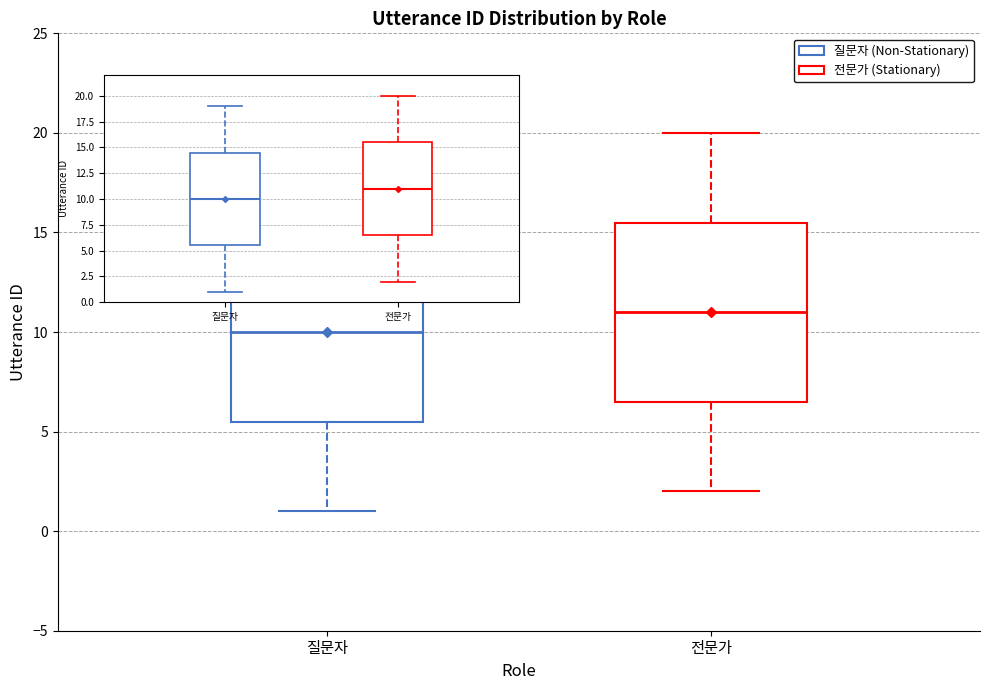

Where does the lower whisker of the box for 전문가 end on the y-axis? The values are not printed on the chart, so give them approximately, as read against the axis.

2.0